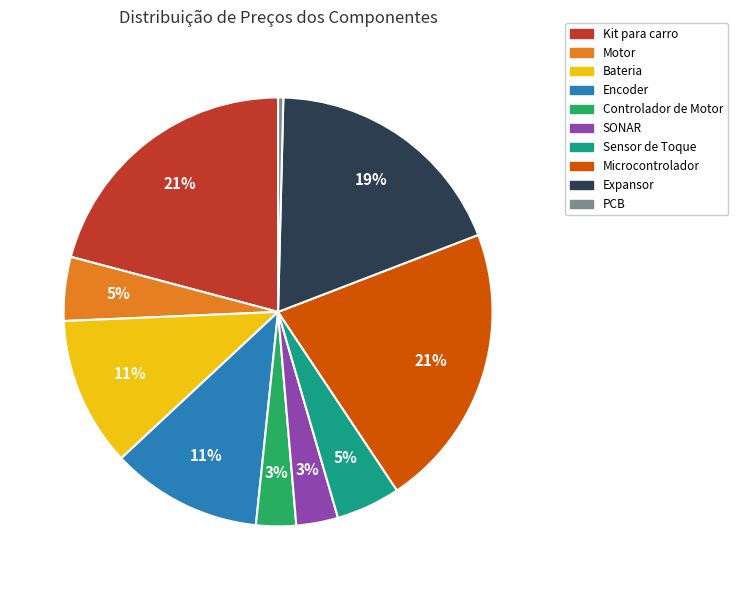

To the nearest percent, what percentage of the pie is SONAR?

3%